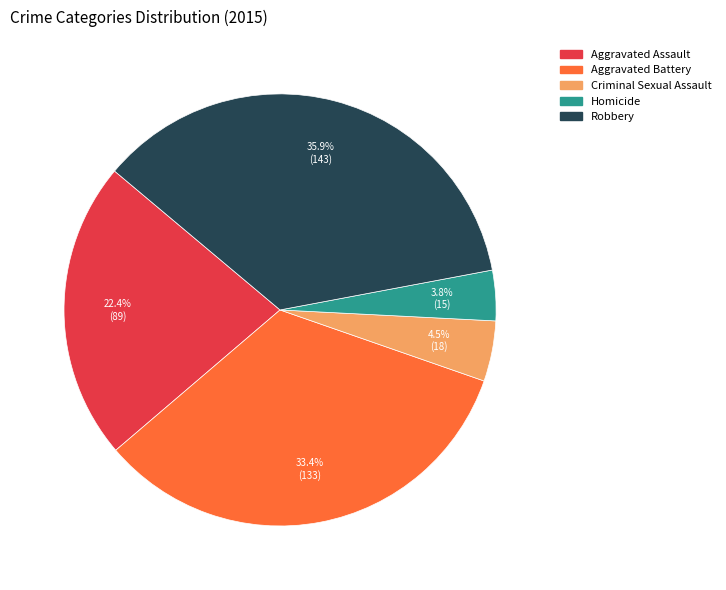

To the nearest percent, what is the difference between the largest and smallest slice percentages?

32%